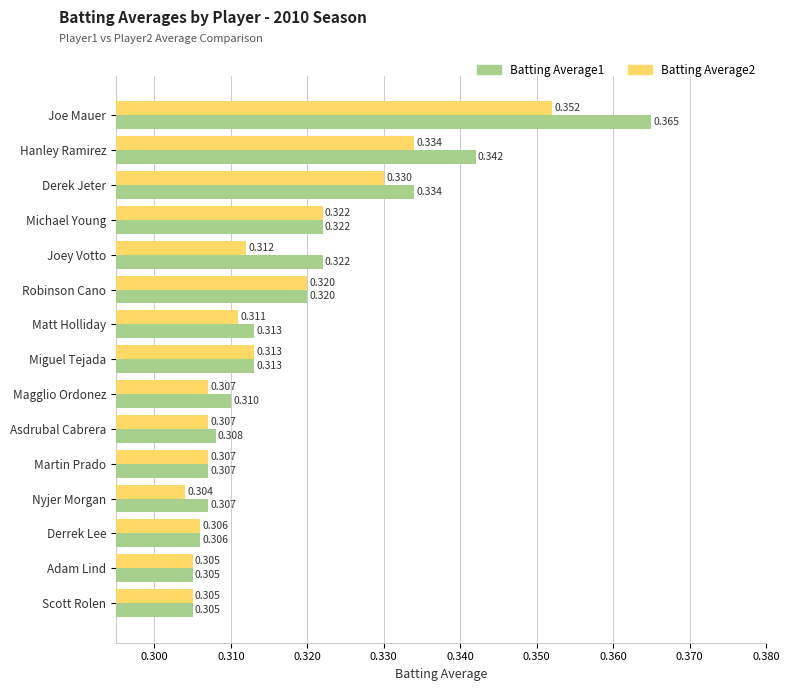

At which label does Batting Average2 reach its minimum?

Nyjer Morgan